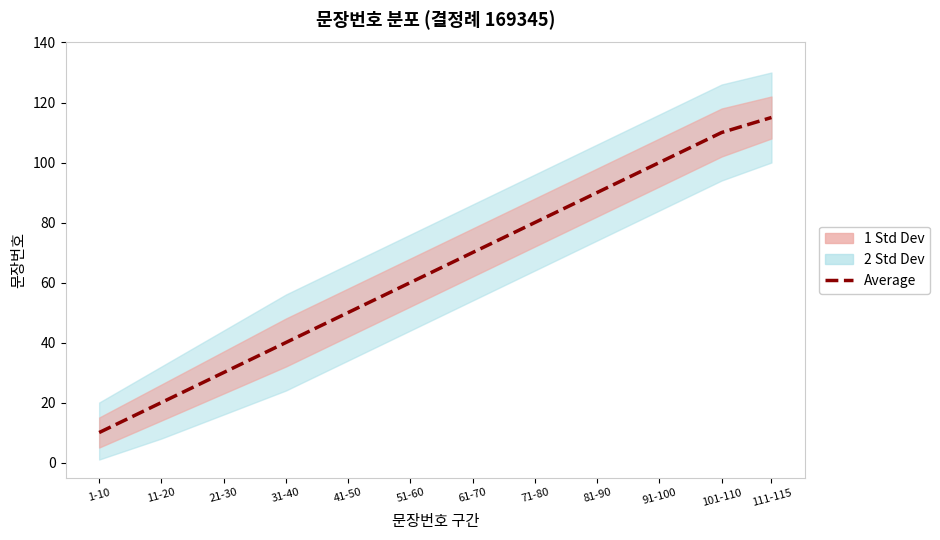

The chart shows a value of 28 at 11-20. True or false?

False